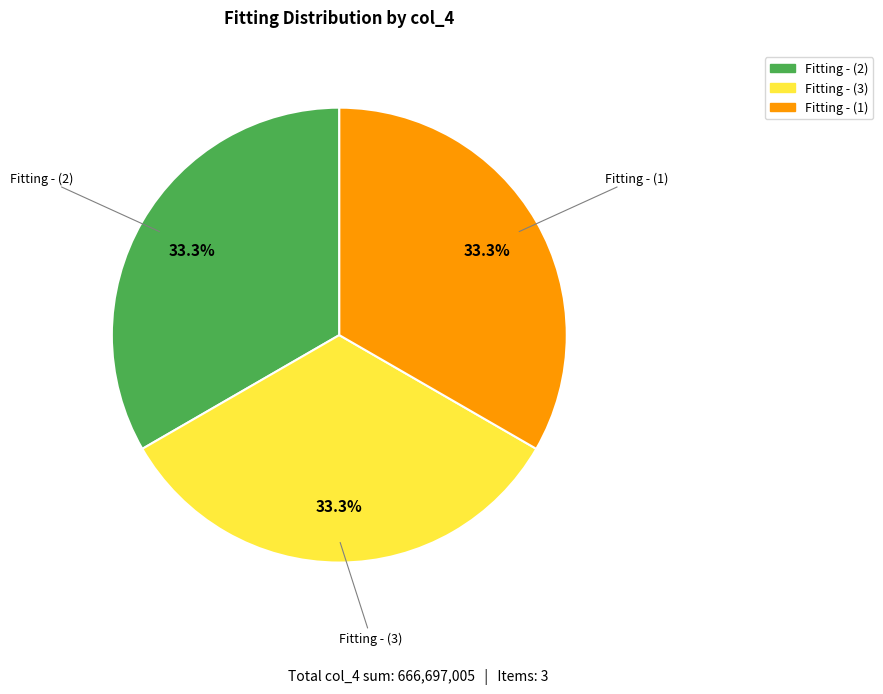

Do Fitting - (1) and Fitting - (2) together represent more than half of the pie?

Yes